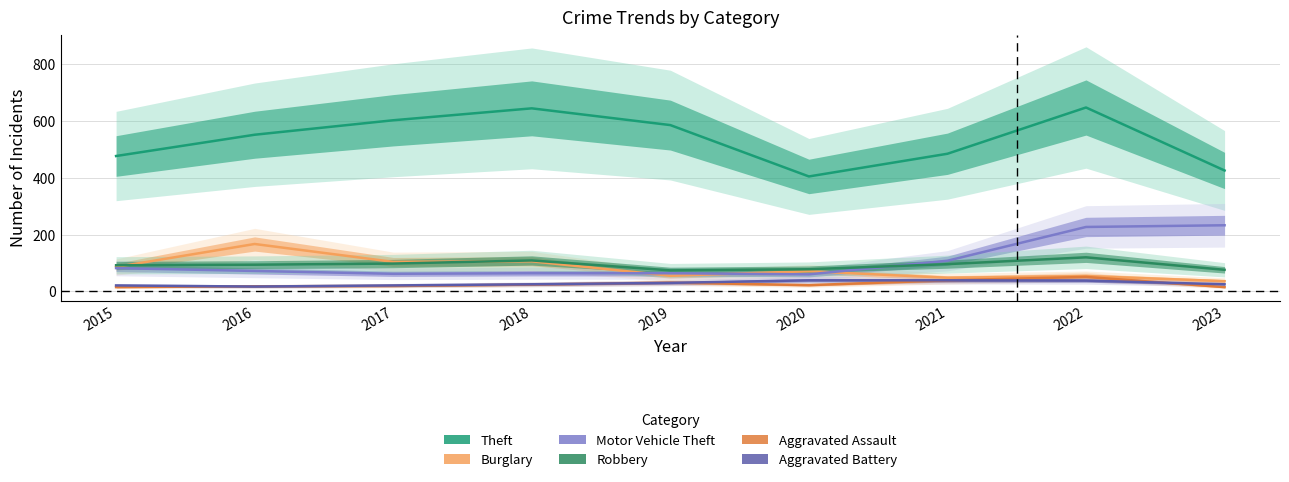

At which label is Motor Vehicle Theft closest to 146?

2021